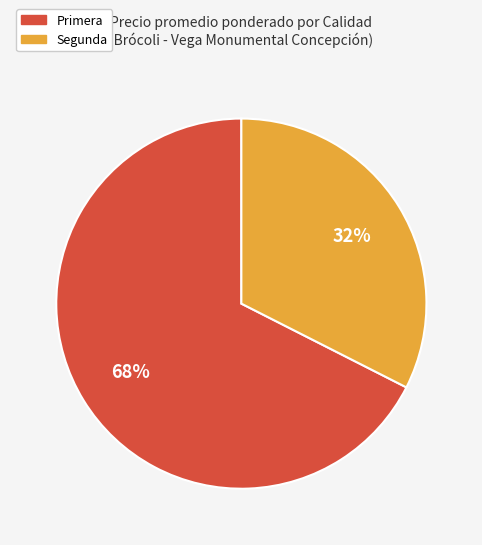

How many slices are in this pie chart?

2